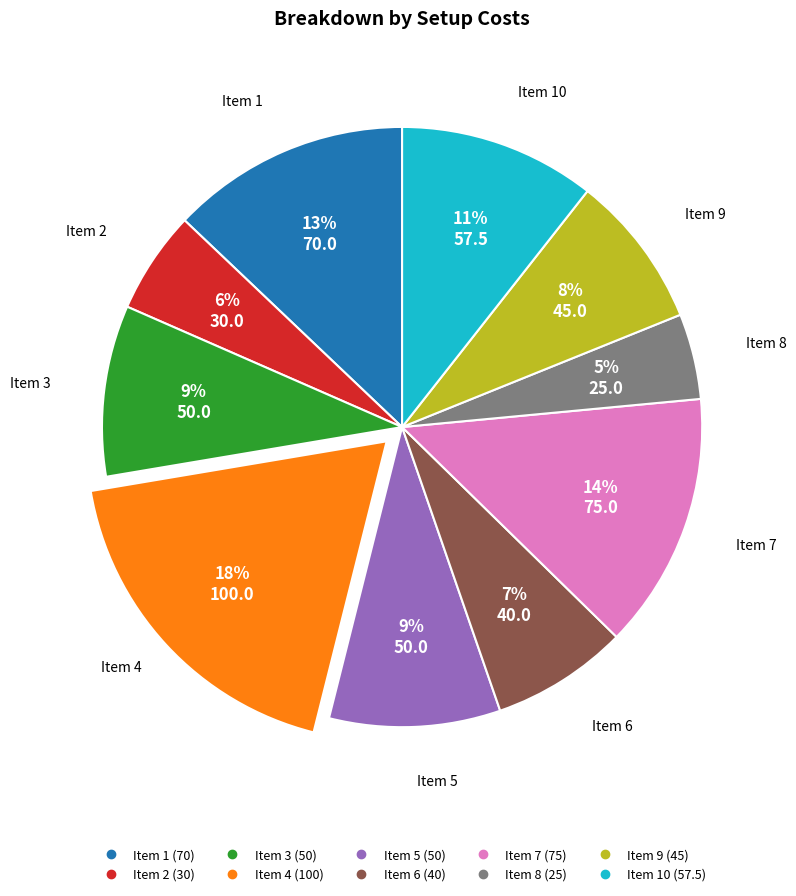

To the nearest percent, what is the average slice percentage?

10%